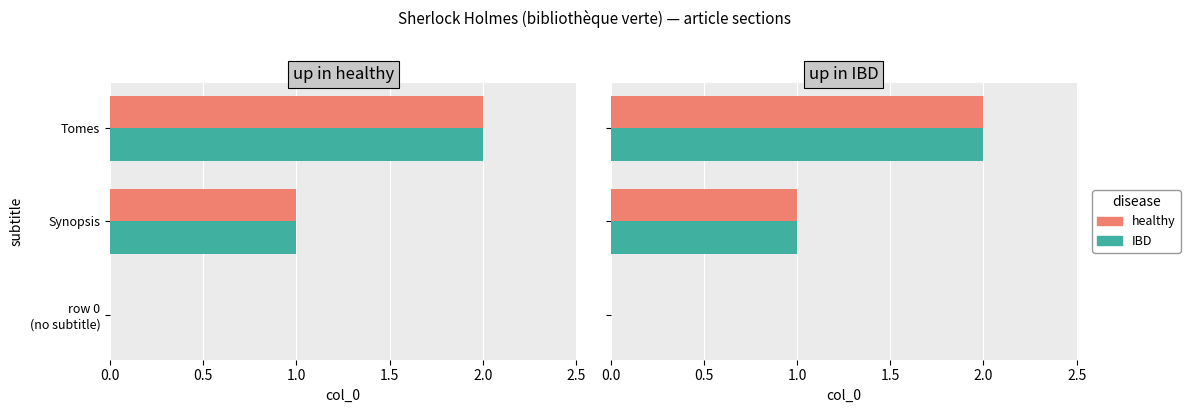

Which series changed the most between row 0 (no subtitle) and Tomes?

healthy